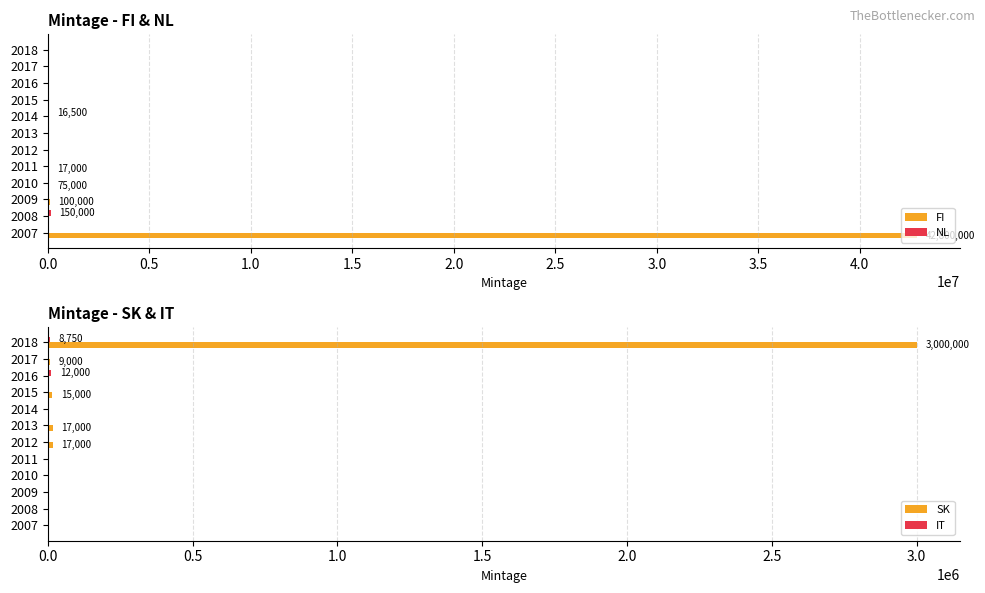

What is the difference between the SK values at 2010 and 2013?

17000